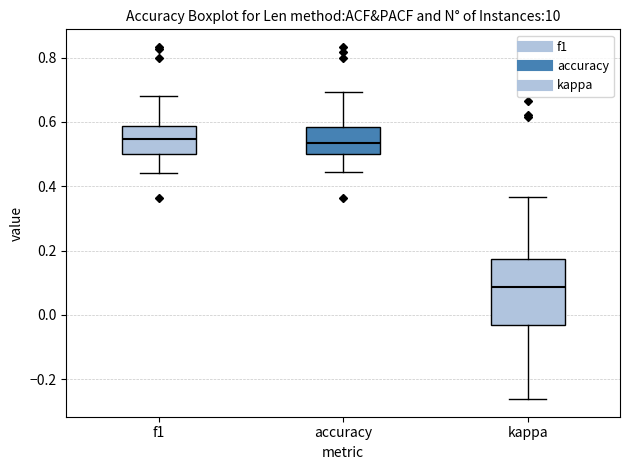

Reading left to right, transcribe this box plot: for each box, give where its median line is, the range the box spans, and where its two whiskers end, as read against the y-axis. The values are not printed on the chart, so give them approximately, as read against the axis.

f1: median 0.54, box 0.50 to 0.58, whiskers 0.44 to 0.68
accuracy: median 0.54, box 0.50 to 0.58, whiskers 0.44 to 0.70
kappa: median 0.08, box -0.04 to 0.18, whiskers -0.26 to 0.36